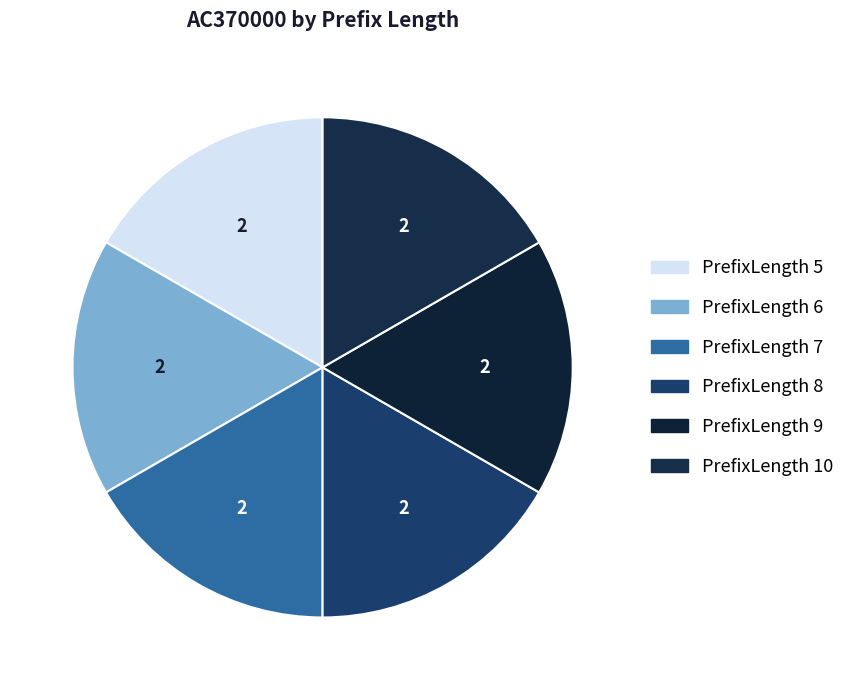

Count the number of slices in the pie.

6